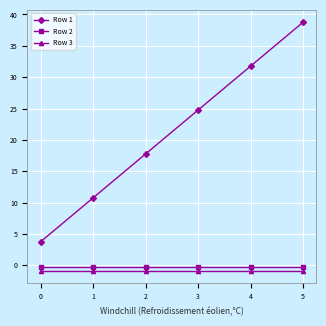

What is the average value of the Row 3 series?

-0.9